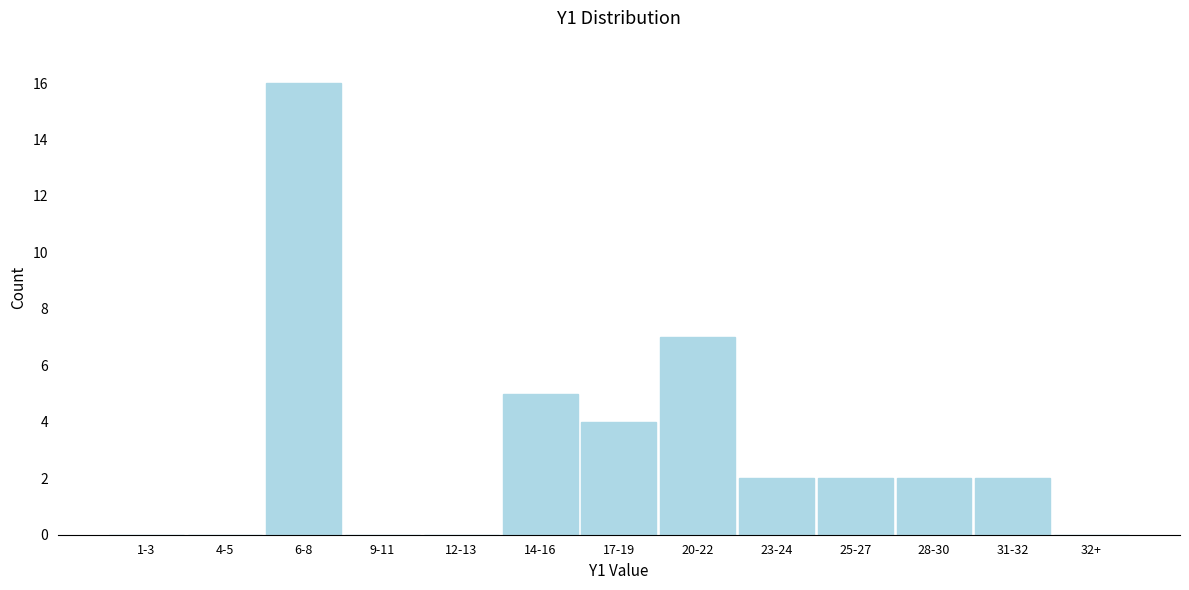

What is the sum of all values?

40